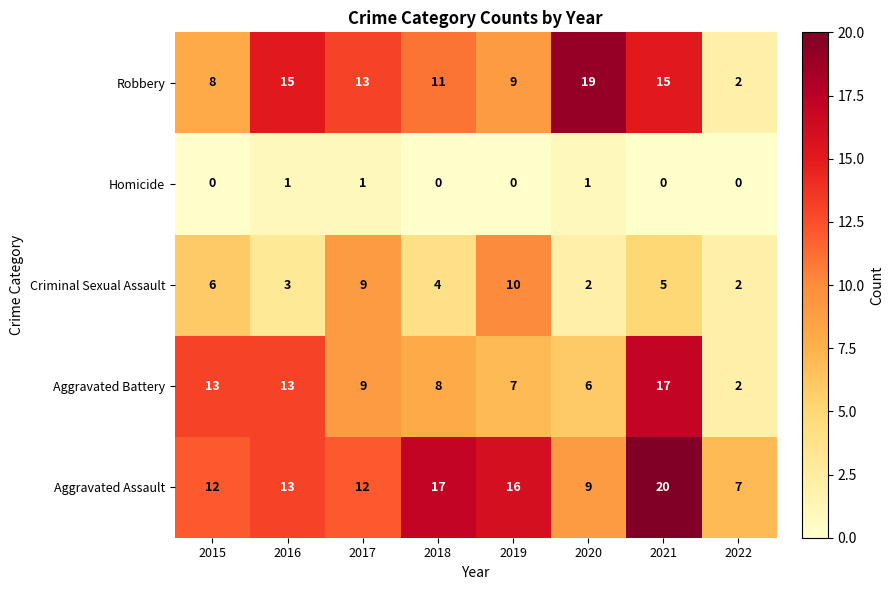

At 2020, list the series in order from smallest to largest.

Homicide, Criminal Sexual Assault, Aggravated Battery, Aggravated Assault, Robbery